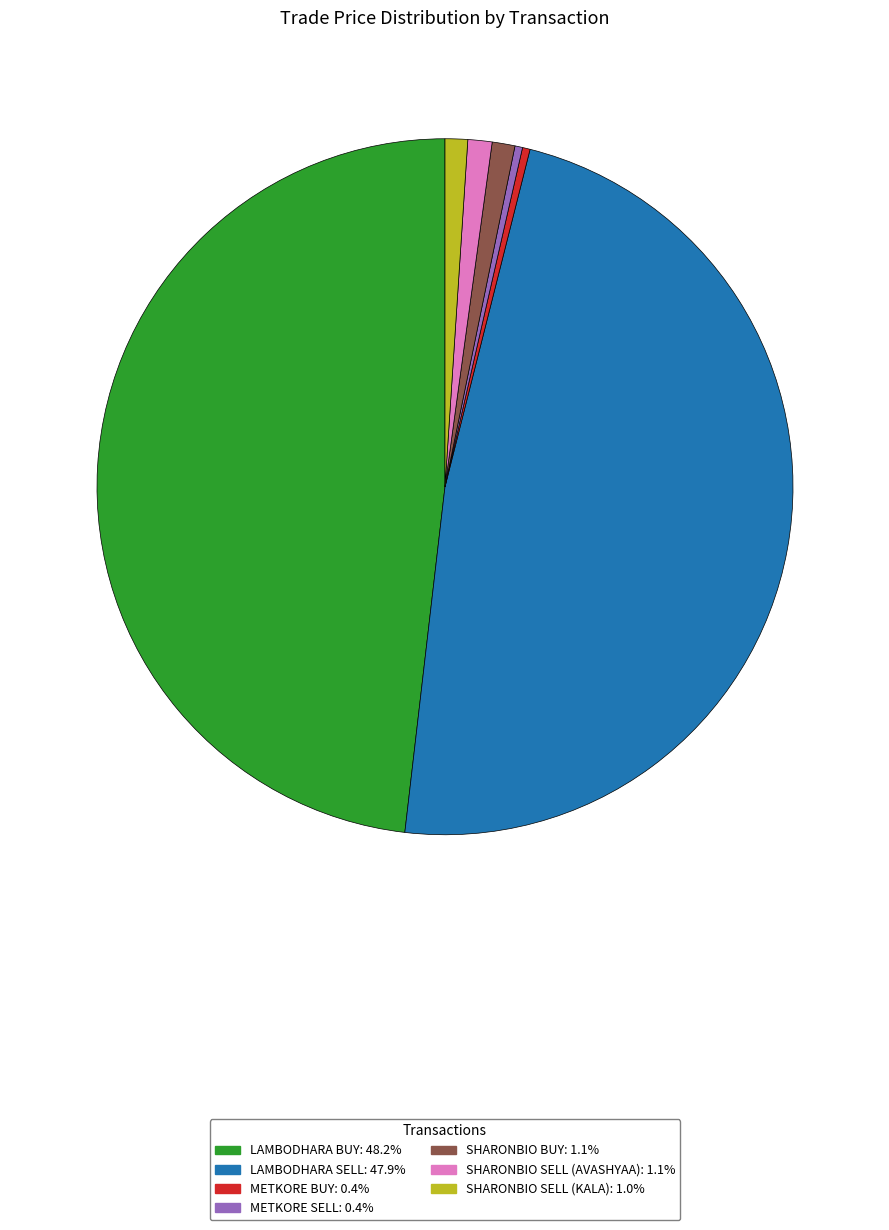

Is there any slice that represents more than half of the pie?

No